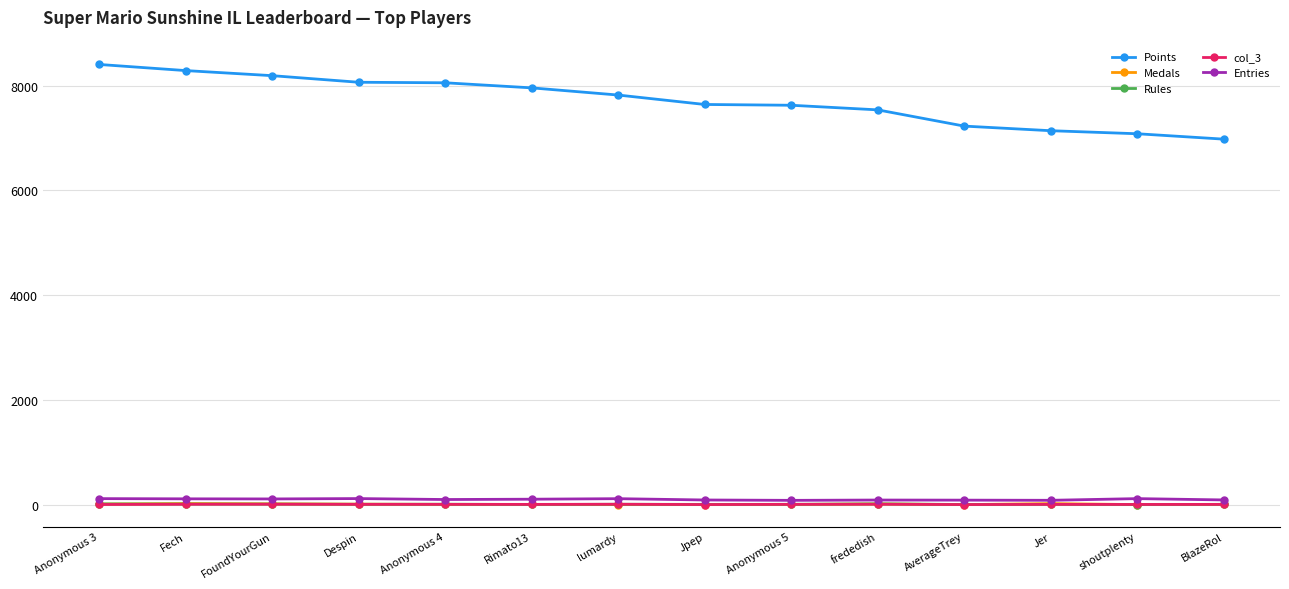

True or false: Rules and Points intersect in this chart.

False